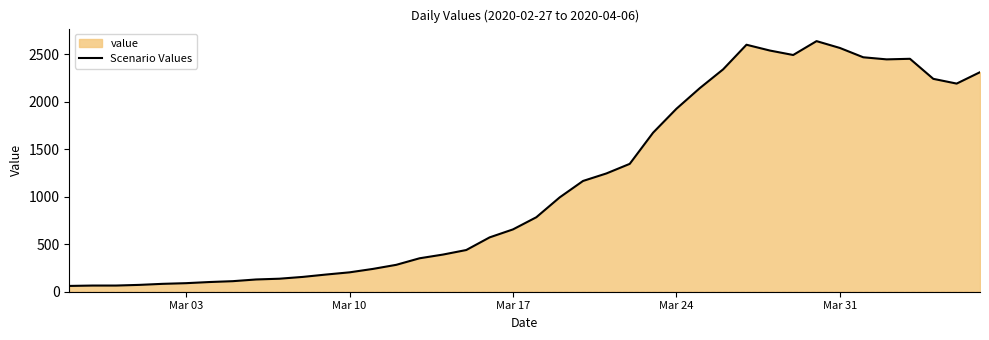

Approximately how many times larger is the value at Mar 03 compared to Mar 10?

0.4